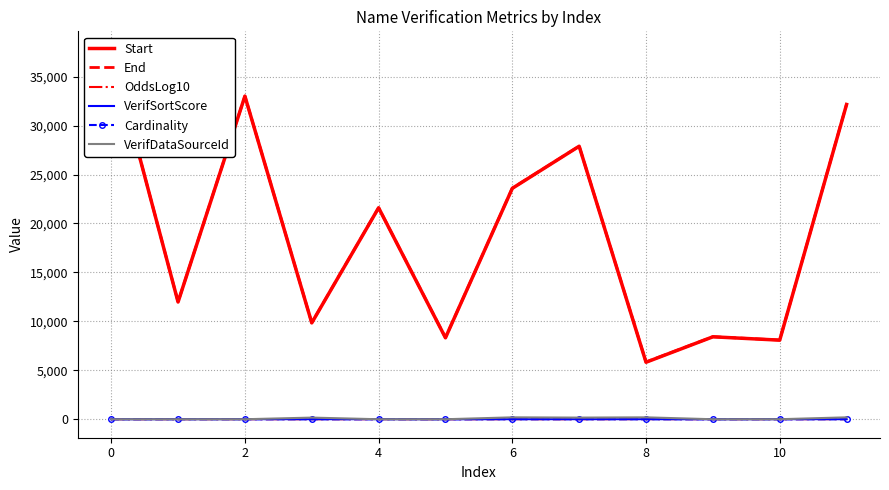

What is the maximum value shown in the chart?

37741.0